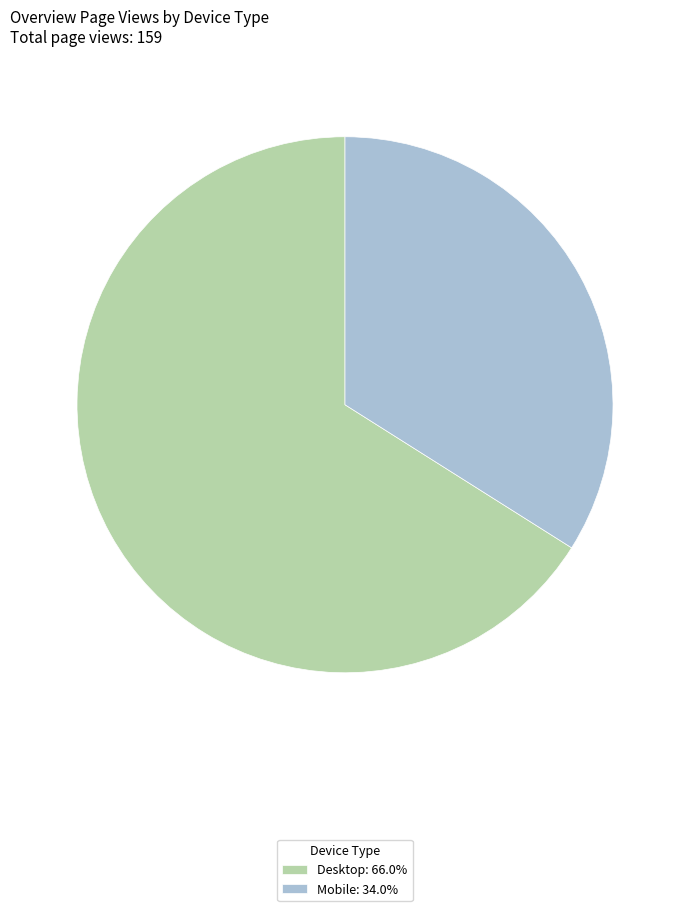

What is the majority slice?

Desktop